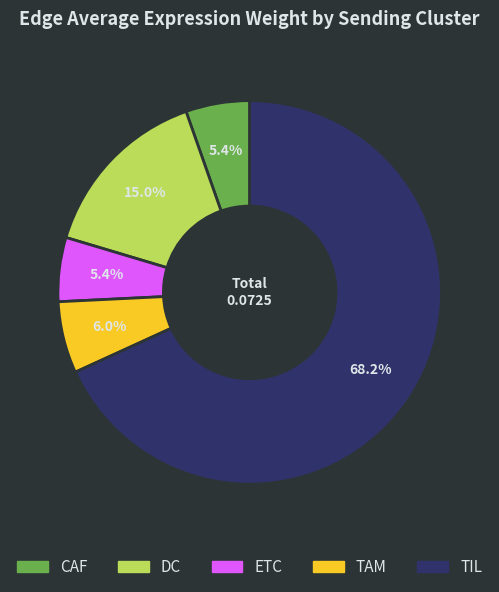

To the nearest percent, what is the difference between the largest and smallest slice percentages?

63%